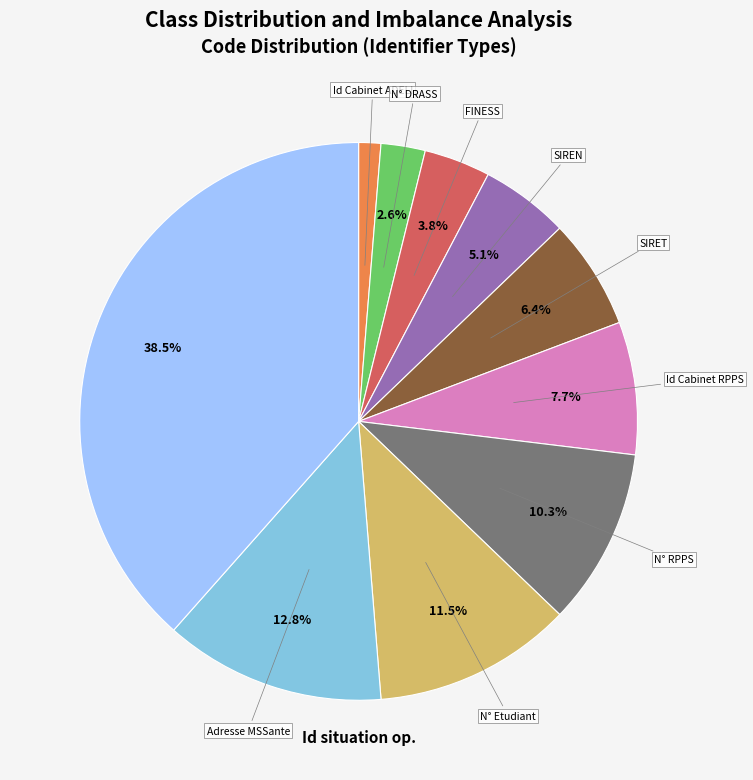

Does any single category account for the majority?

No